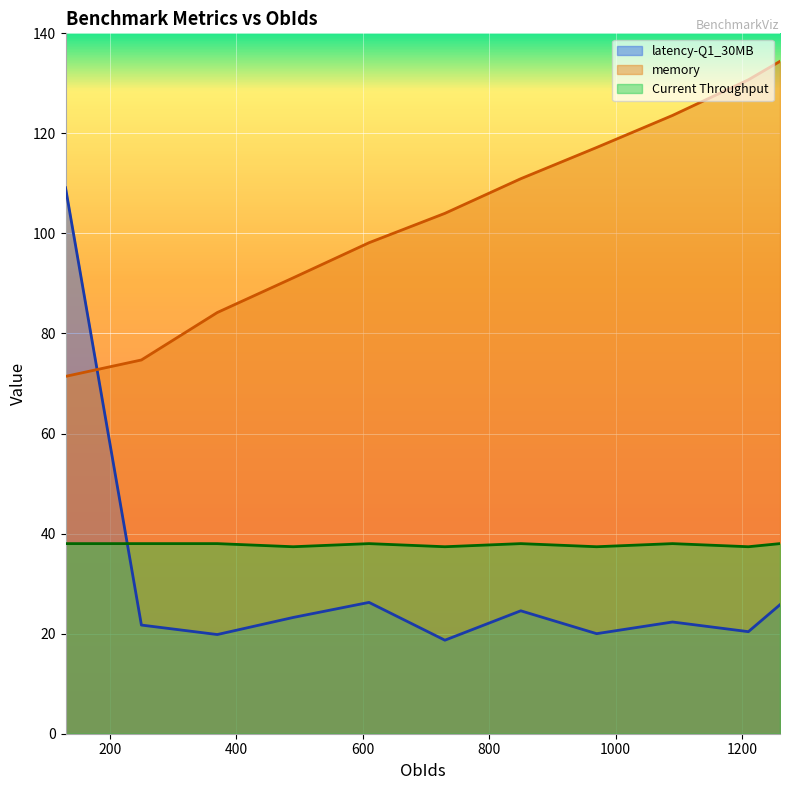

In Current Throughput, how many points are higher than both neighbors (excluding endpoints)?

3